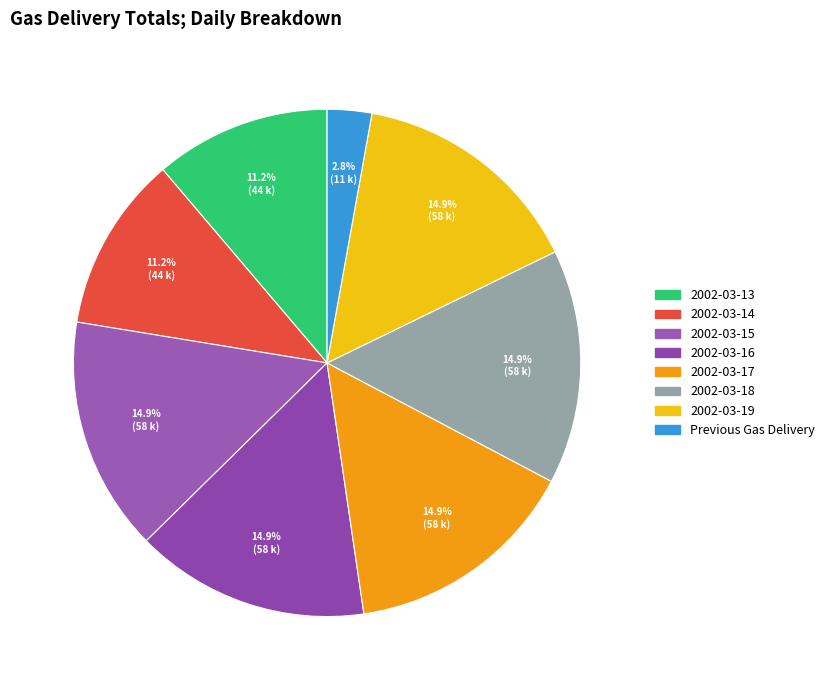

Does 2002-03-13 account for over 50% of the chart?

No